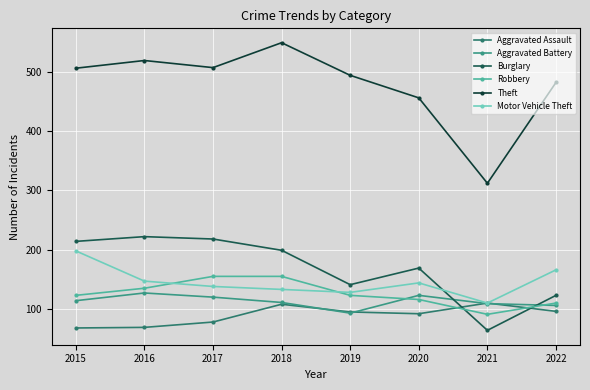

Reading right to left, list all the values displayed in this chart.

Aggravated Assault: 96	110	92	95	108	78	69	68
Aggravated Battery: 106	109	123	93	111	120	127	114
Burglary: 123	64	169	141	199	218	222	214
Robbery: 110	91	116	123	155	155	135	123
Theft: 482	312	456	494	549	507	519	506
Motor Vehicle Theft: 166	110	144	128	133	138	147	198